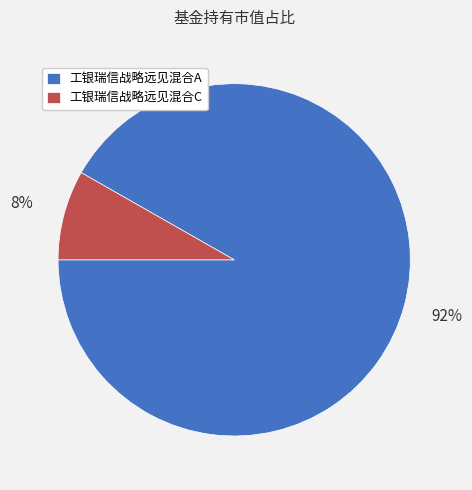

Do 工银瑞信战略远见混合A and 工银瑞信战略远见混合C together represent more than half of the pie?

Yes